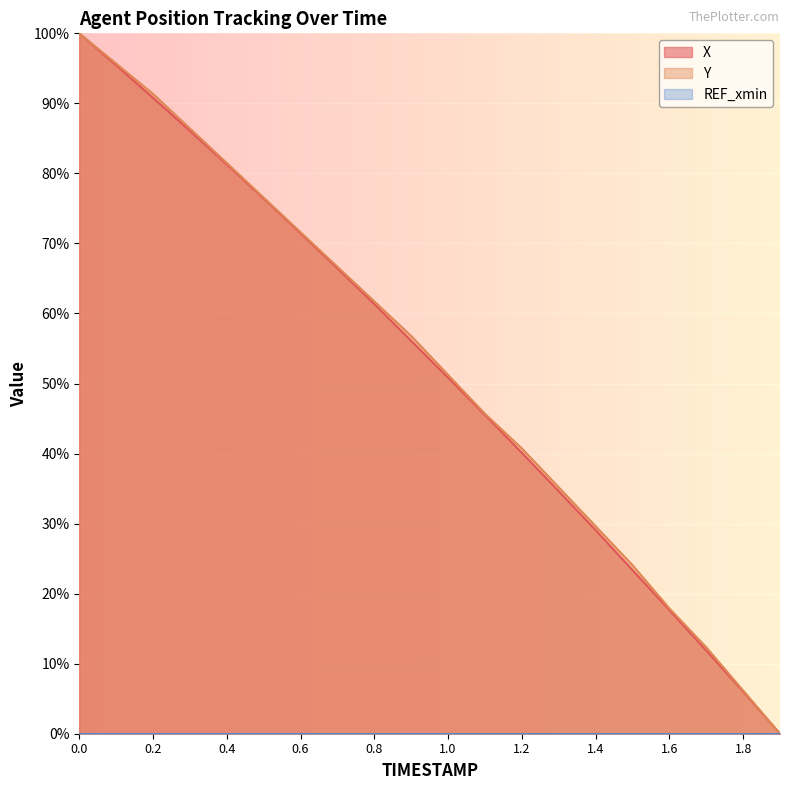

What is the sum of all Y values?

1051.2